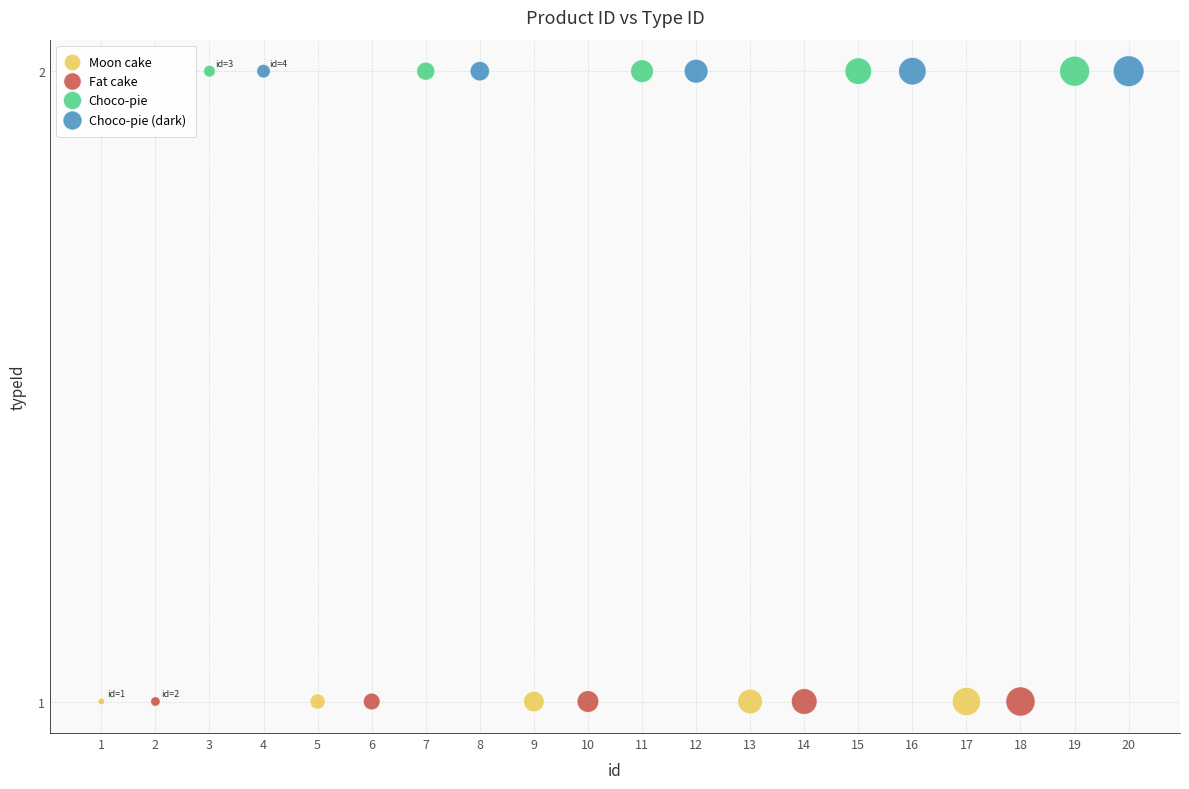

What are all the series names shown in the legend?

Moon cake, Fat cake, Choco-pie, Choco-pie (dark)